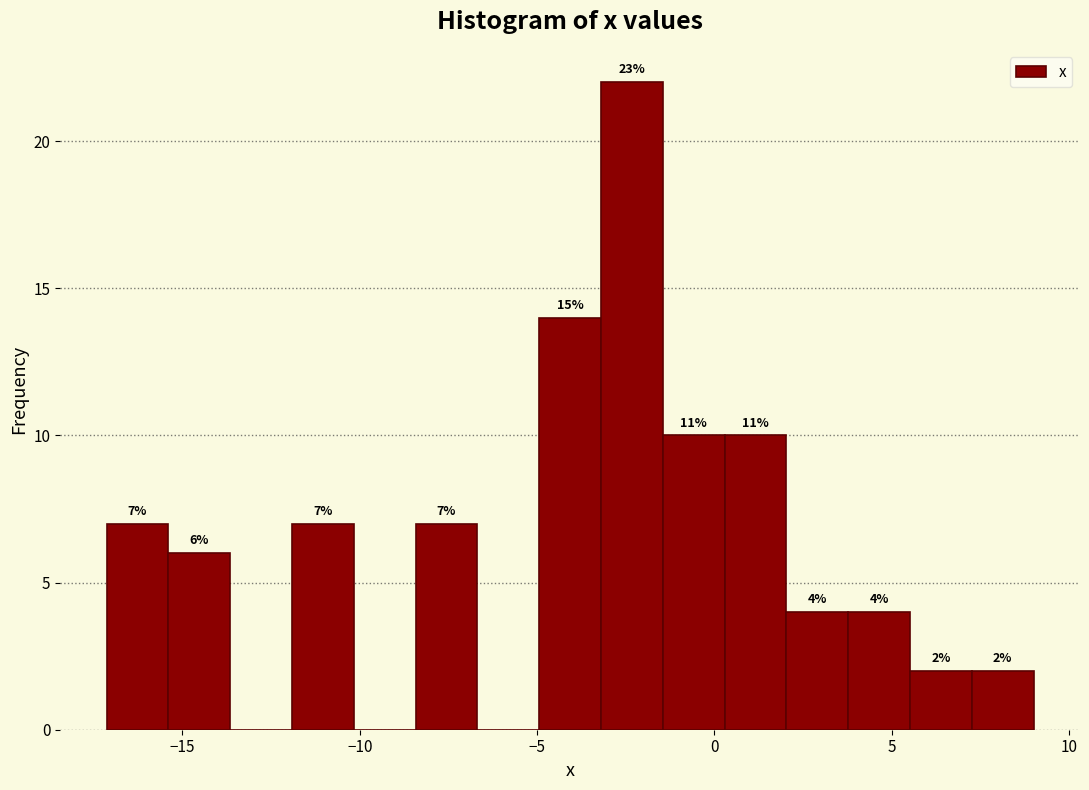

Read against the x-axis, roughly where is the centre of the tallest bar?

-2.5